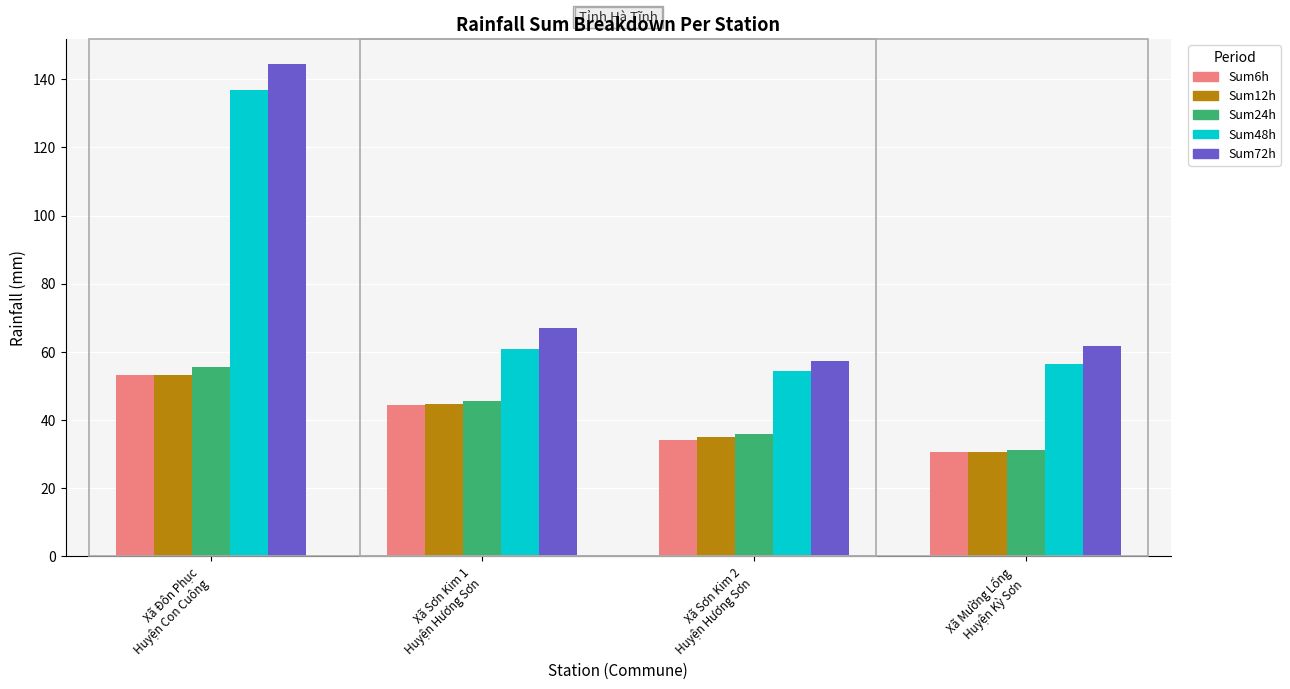

At which category is the sum across all series the highest?

Xã Đôn Phục
Huyện Con Cuông